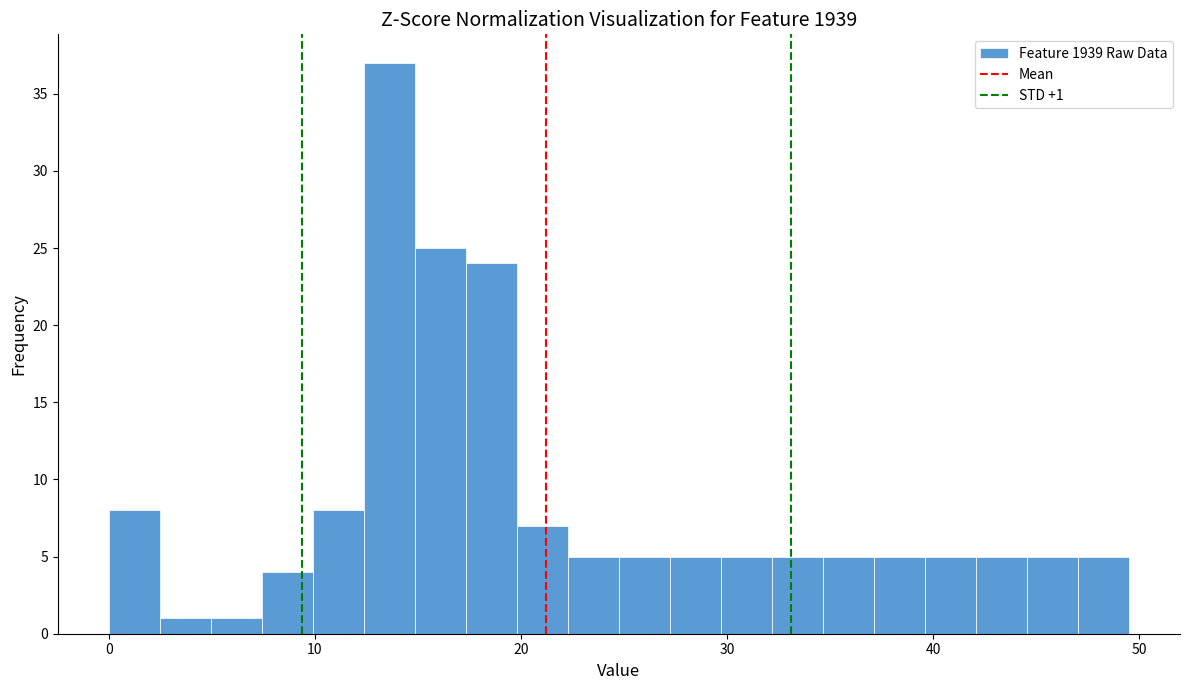

Read against the x-axis, roughly where is the centre of the tallest bar?

14